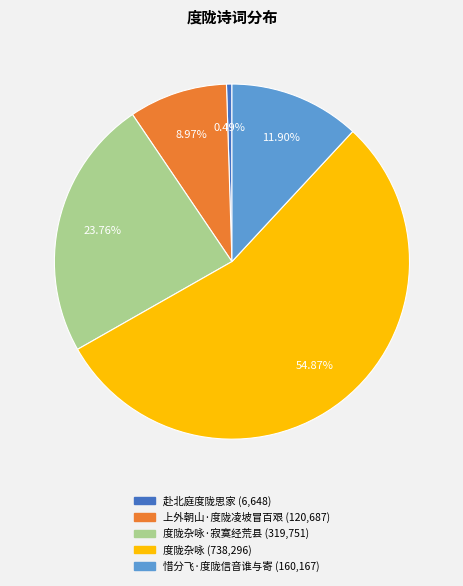

Is there any slice that represents more than half of the pie?

Yes